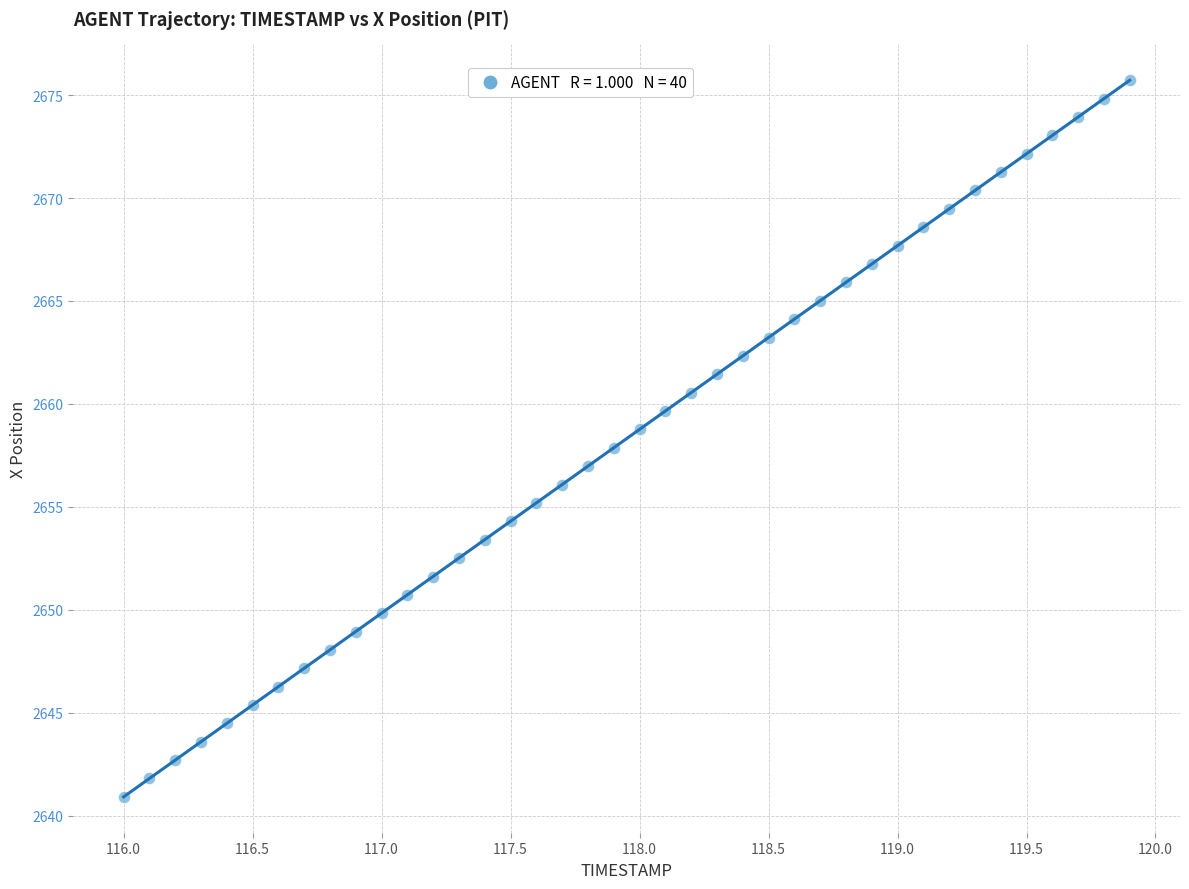

What is the range of X values (max minus min)?

3.9